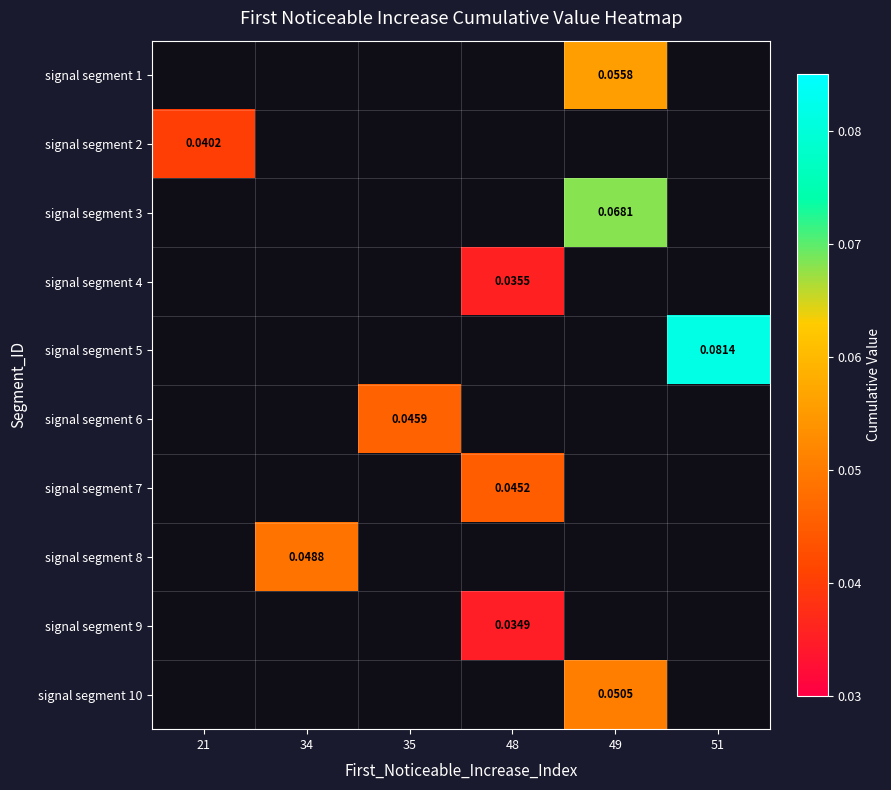

How many values in signal segment 6 are above zero?

1